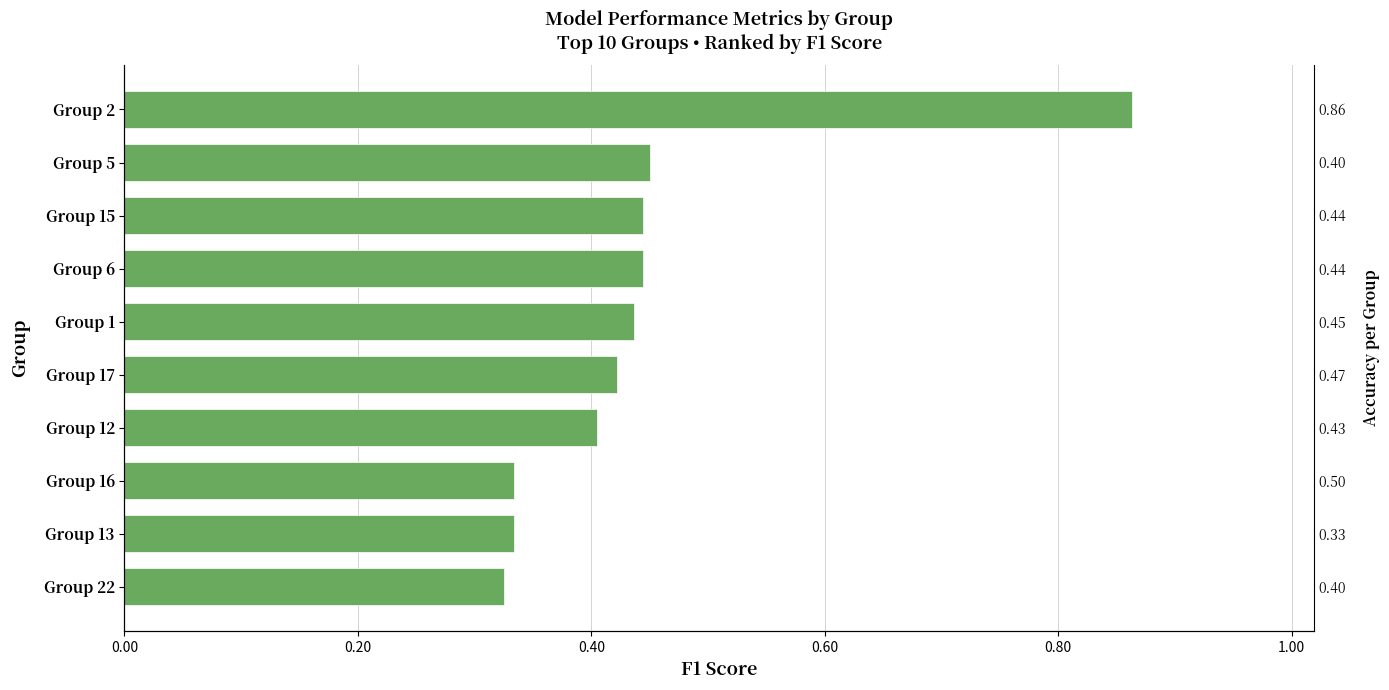

Reading left to right, list all the values displayed in this chart.

0.3	0.3	0.3	0.4	0.4	0.4	0.4	0.4	0.5	0.9